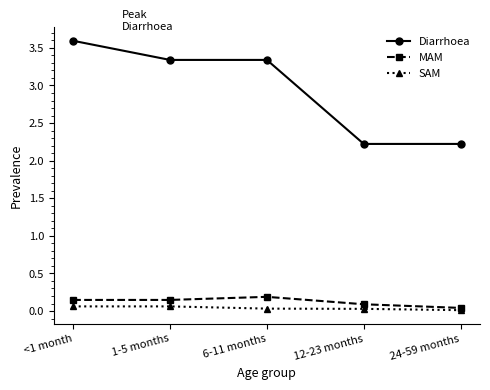

The value of Diarrhoea at 6-11 months is 2.3. True or false?

False